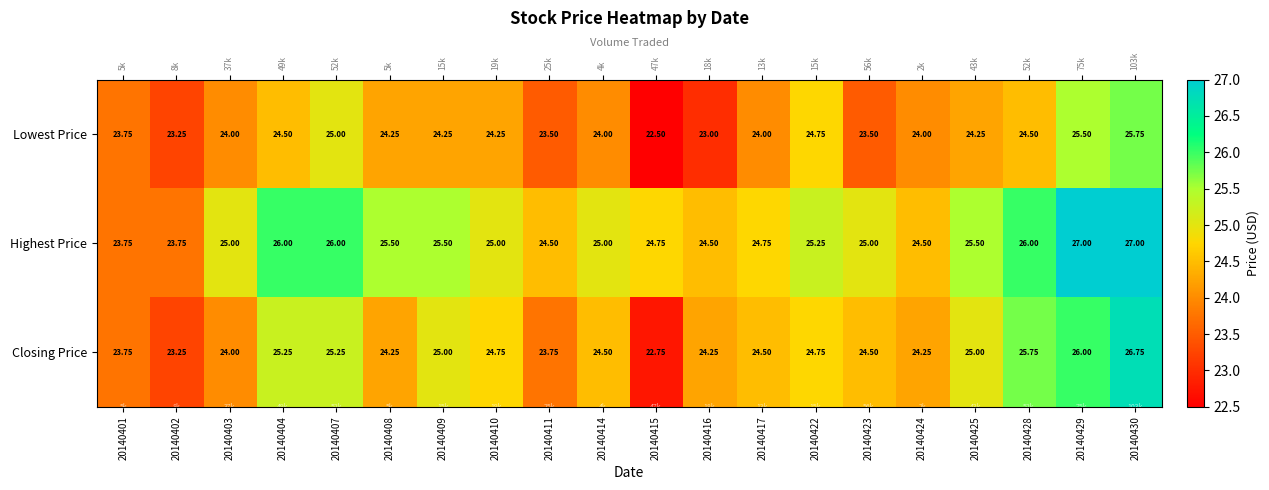

At which label does Lowest Price first exceed 24?

20140404